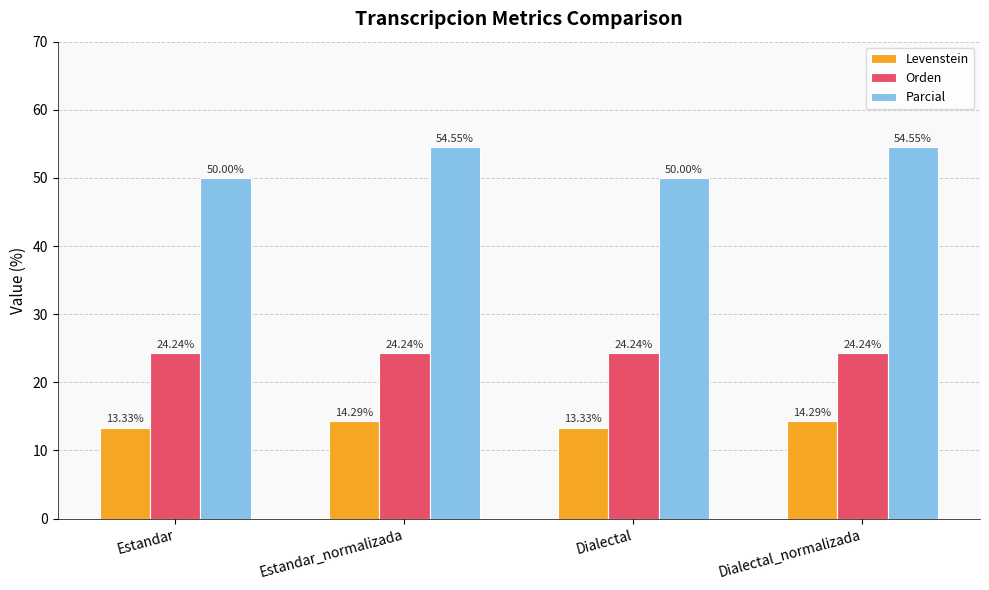

What is the label of the 4th bar from the left?

Dialectal_normalizada